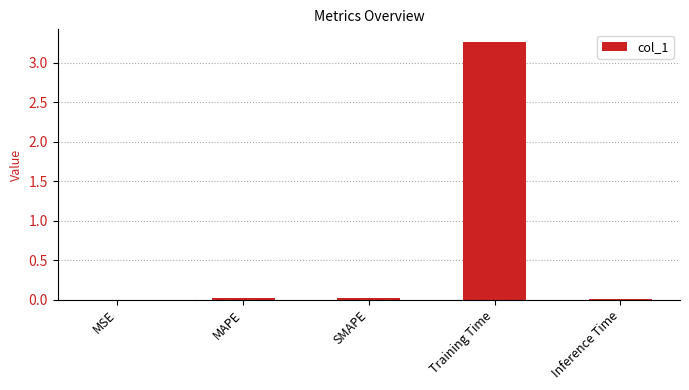

Which label corresponds to the largest value in the chart?

Training Time